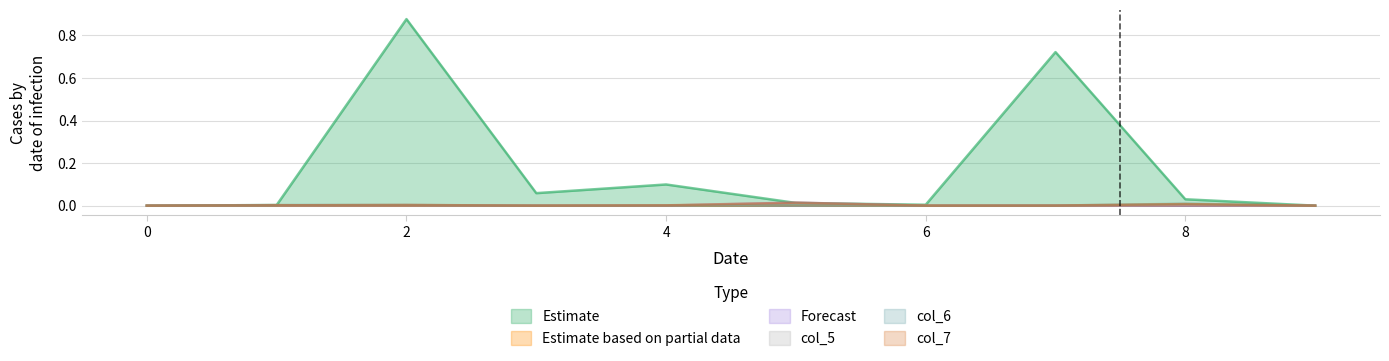

List the labels in order of col_5 value, largest first.

5, 8, 2, 1, 4, 7, 0, 3, 6, 9